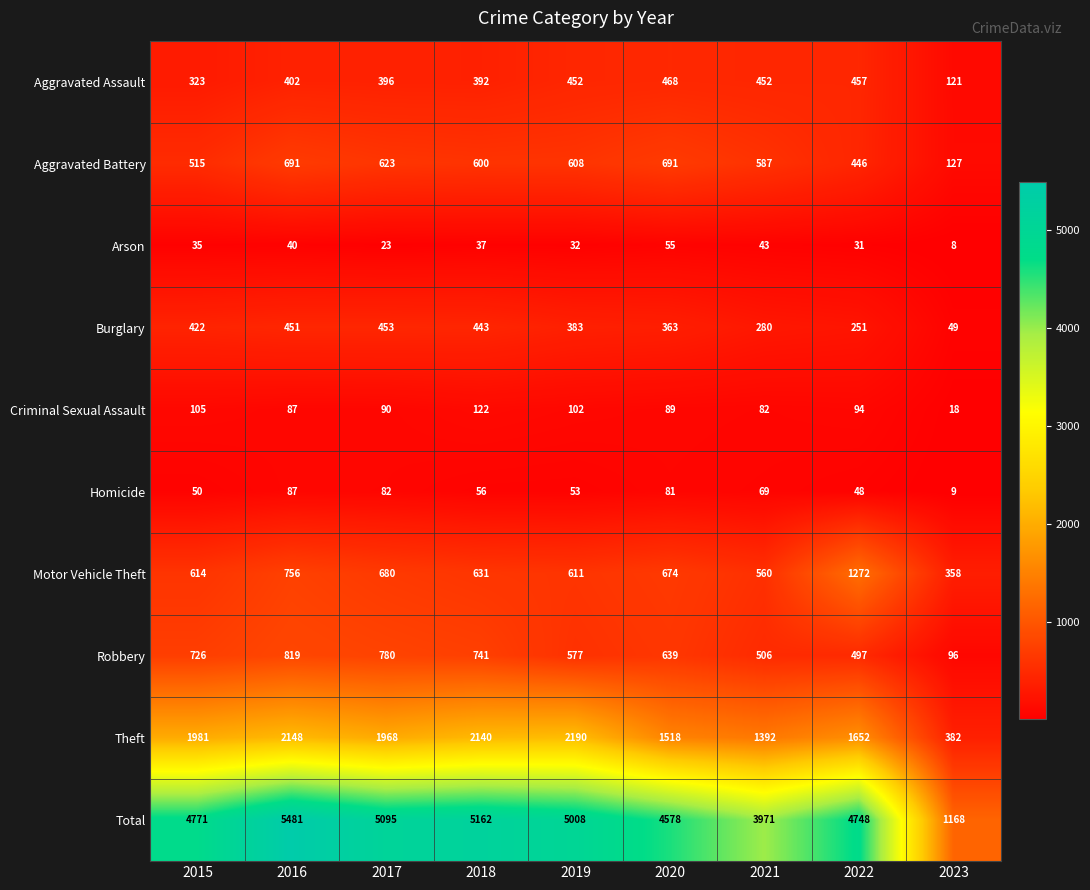

What is the smallest value displayed?

8